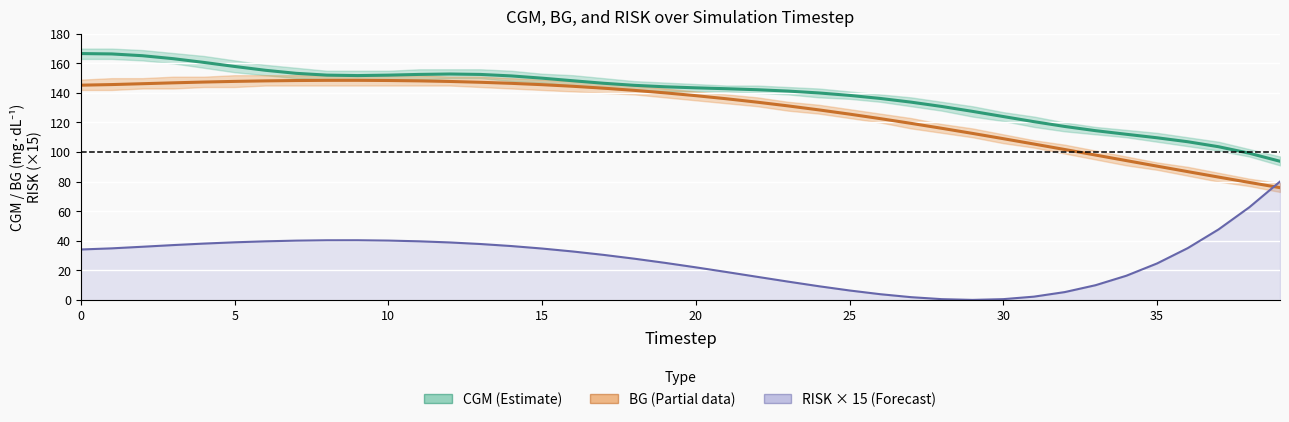

True or false: CGM and RISK (×15) intersect in this chart.

False